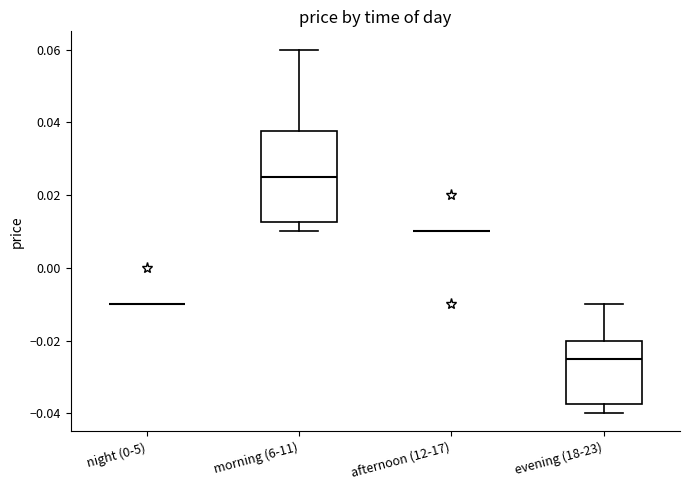

Which box is the tallest, from its lower edge to its upper edge?

morning (6-11)